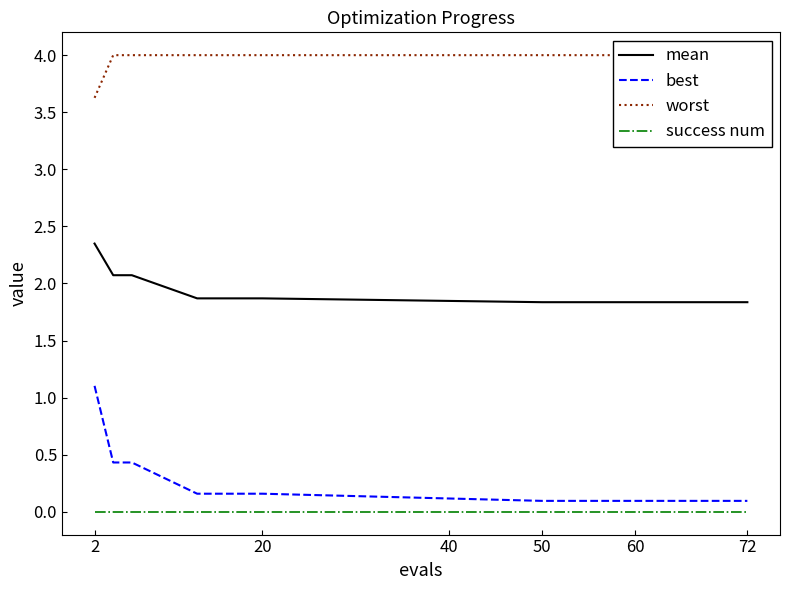

True or false: best and success num intersect in this chart.

False